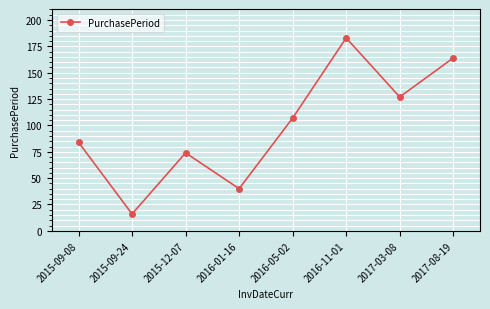

At which category does the data reach its first local valley?

2015-09-24